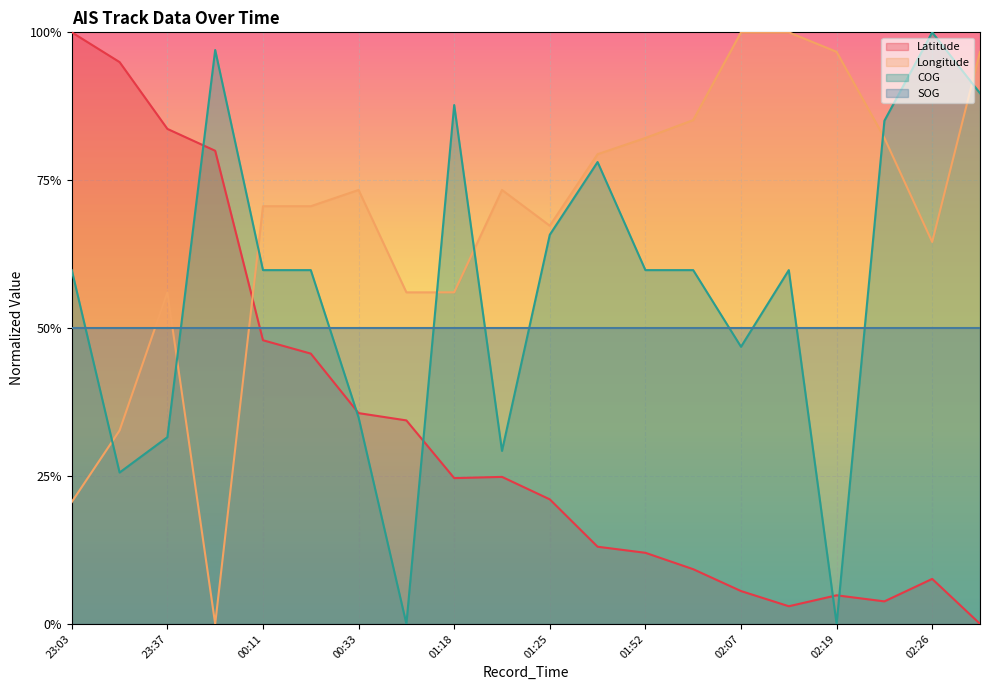

What is the approximate value of COG at 01:25?

0.7